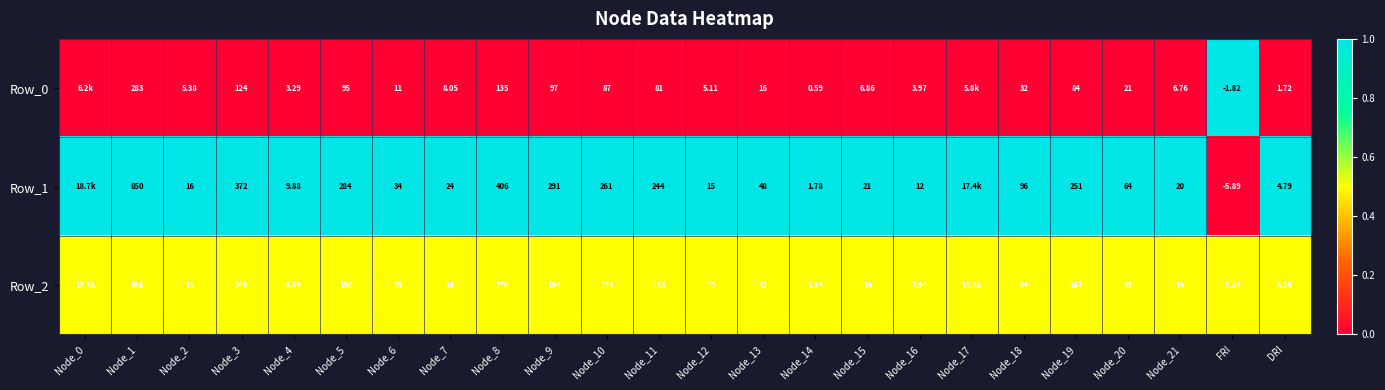

Is the value of Row_2 at Node_5 greater than the value of Row_0 at Node_7?

Yes